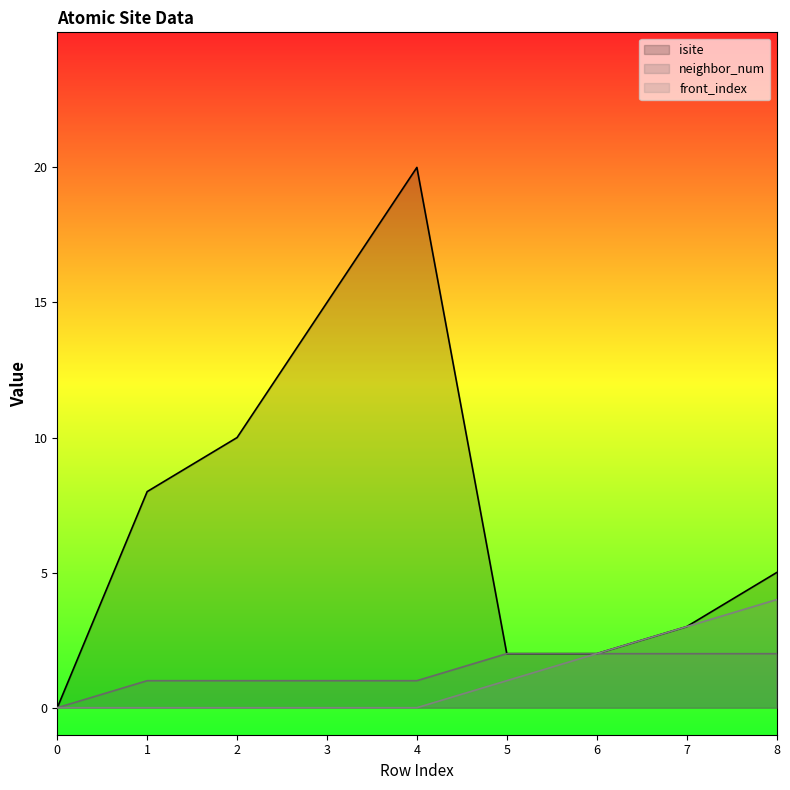

How many lines are shown in the chart?

3